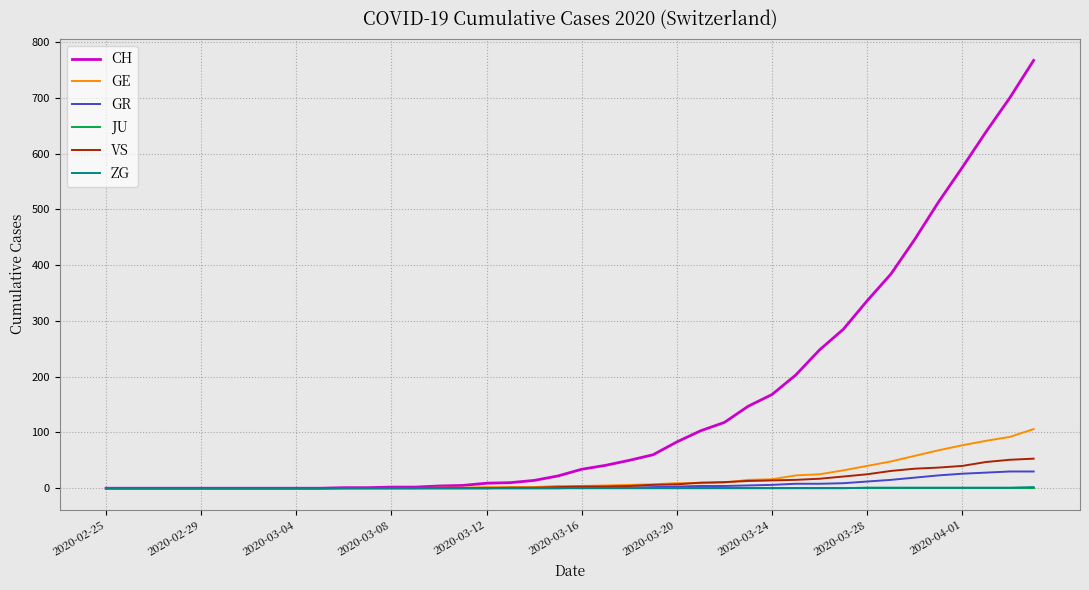

Which series has the largest total across all categories?

CH